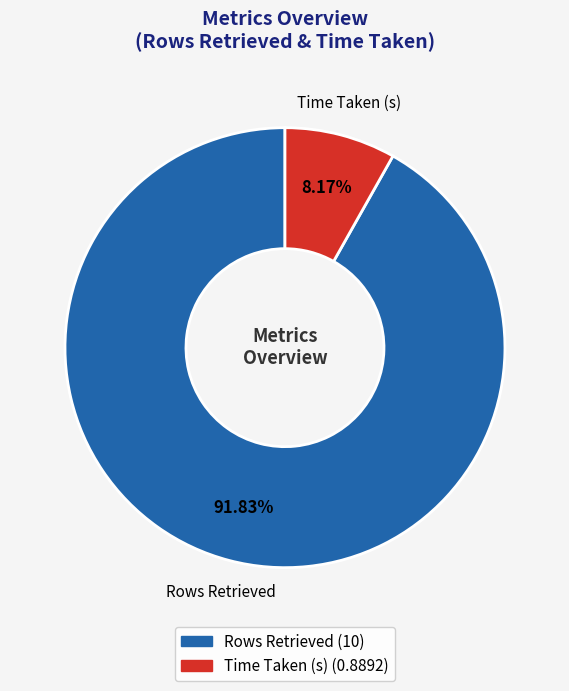

How many segments does this pie chart have?

2